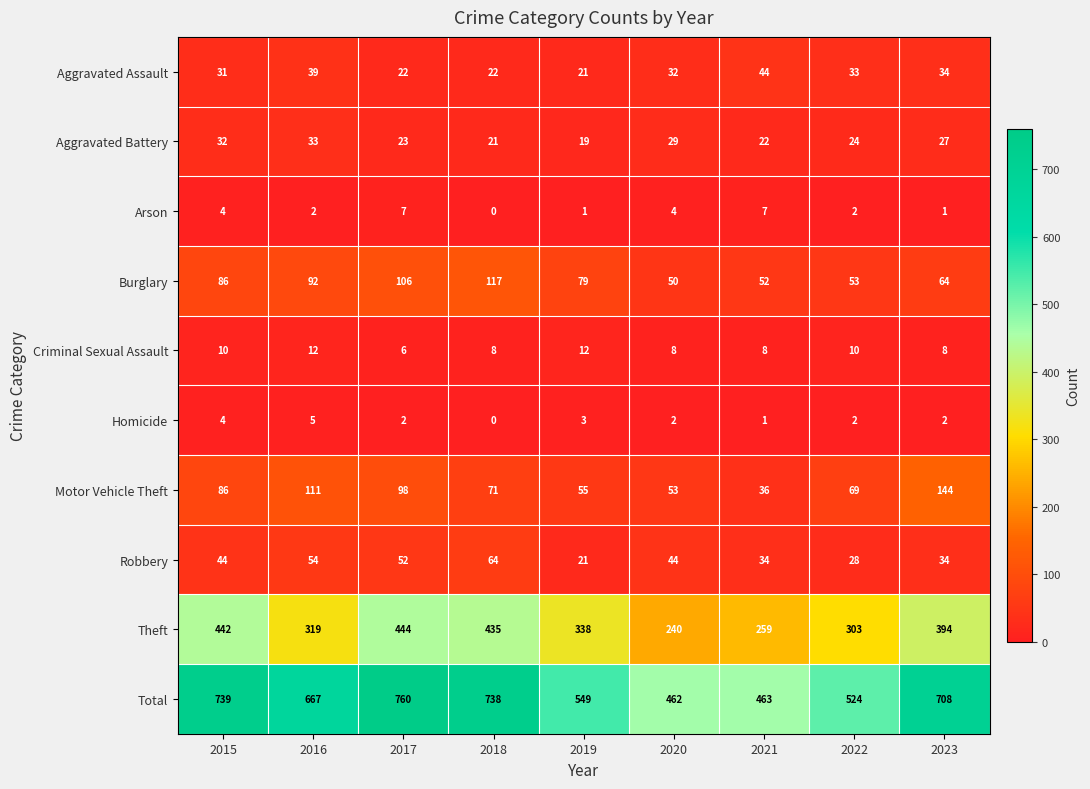

How many categories are shown in the chart?

9